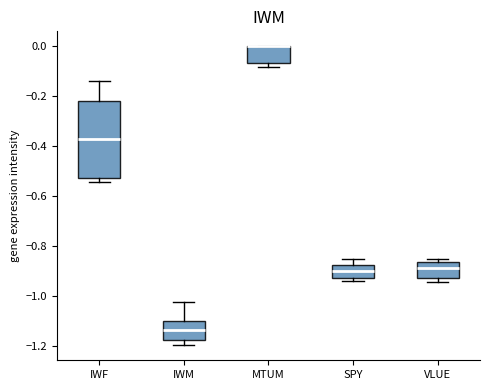

Which box is the tallest, from its lower edge to its upper edge?

IWF